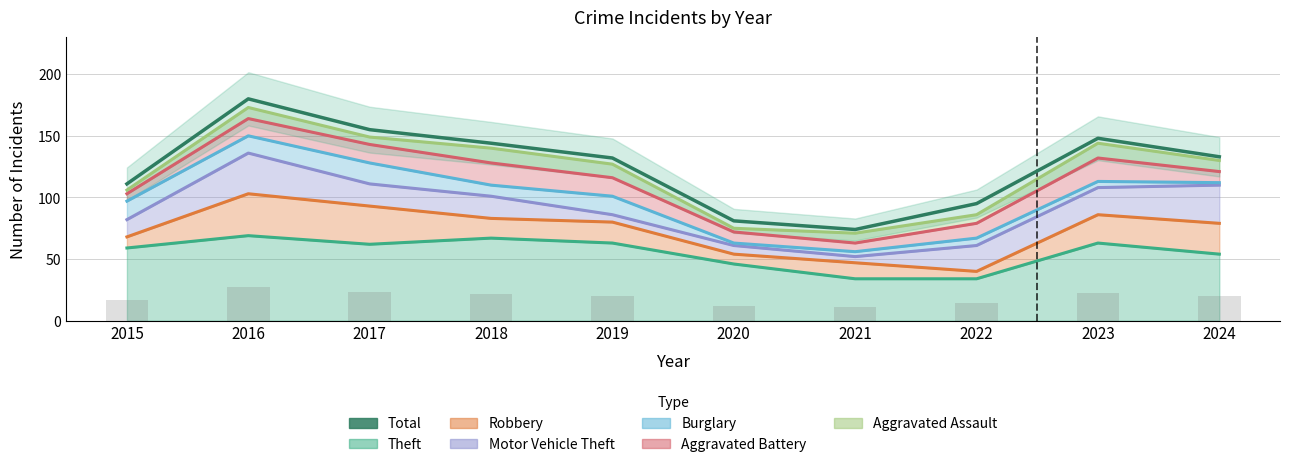

What is the difference between the maximum and minimum values?

106